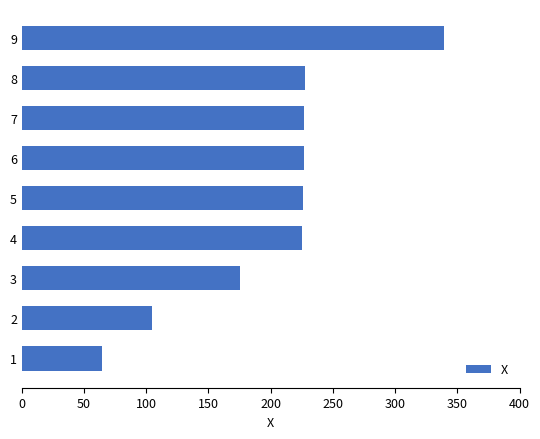

True or false: the data shows 460.9 at 9.

False